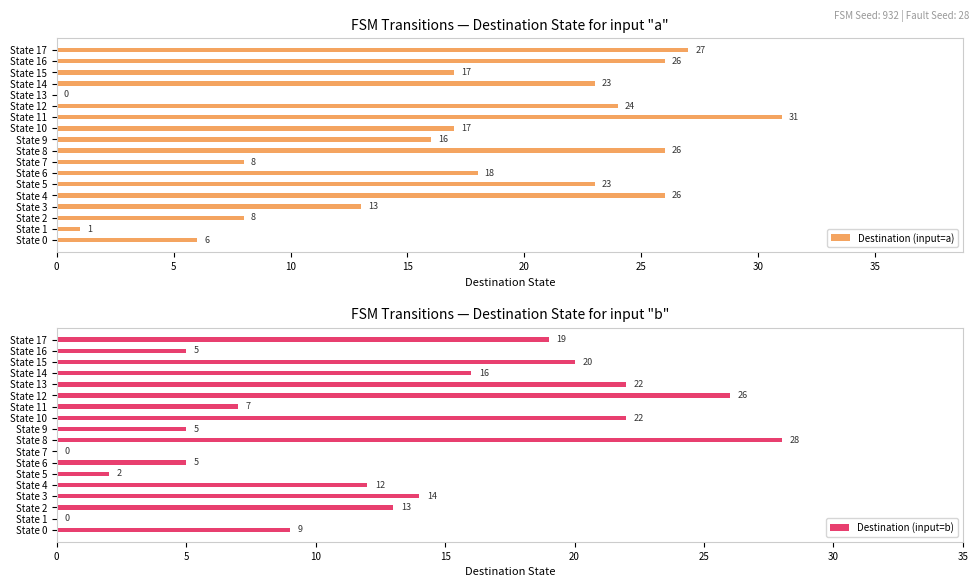

Are the bars horizontal?

Yes